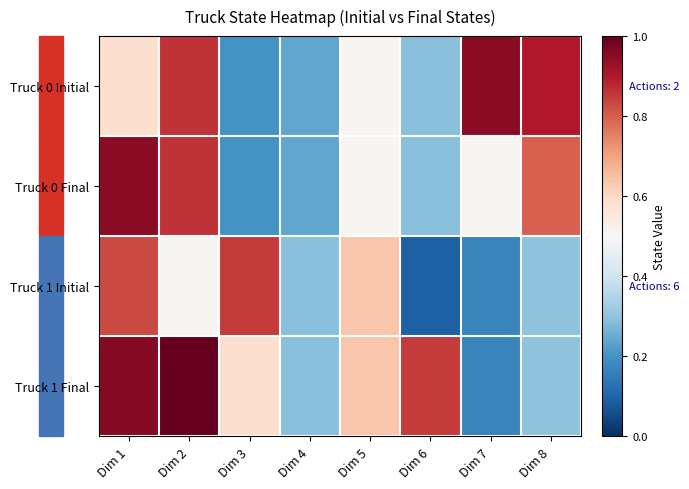

At which category is the sum across all series the highest?

Dim 1